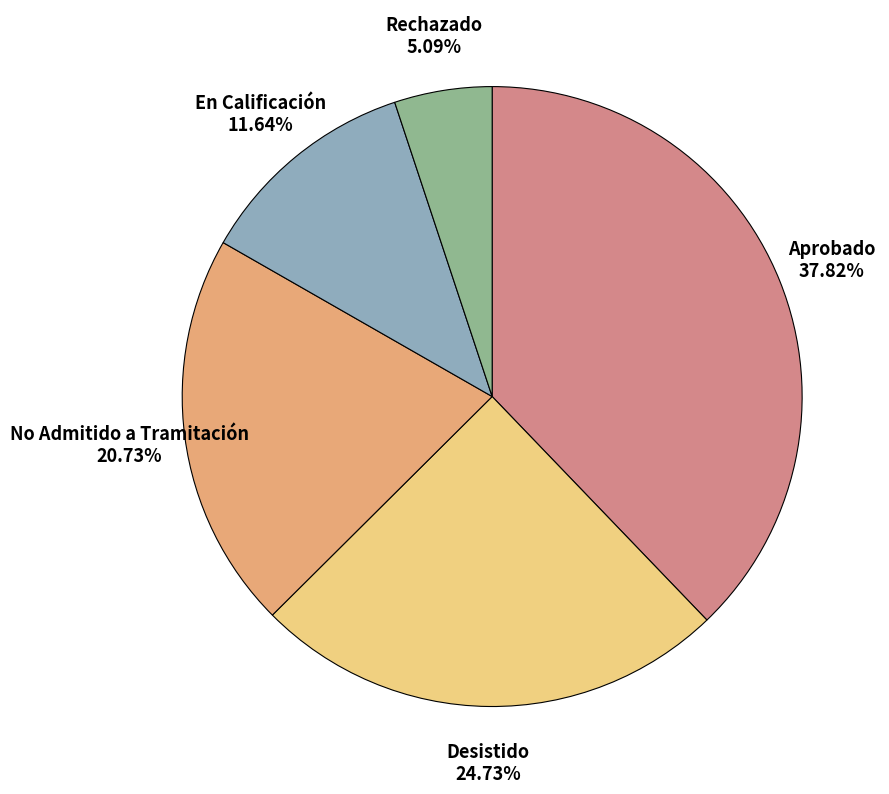

Which has a higher value, Aprobado or En Calificación?

Aprobado